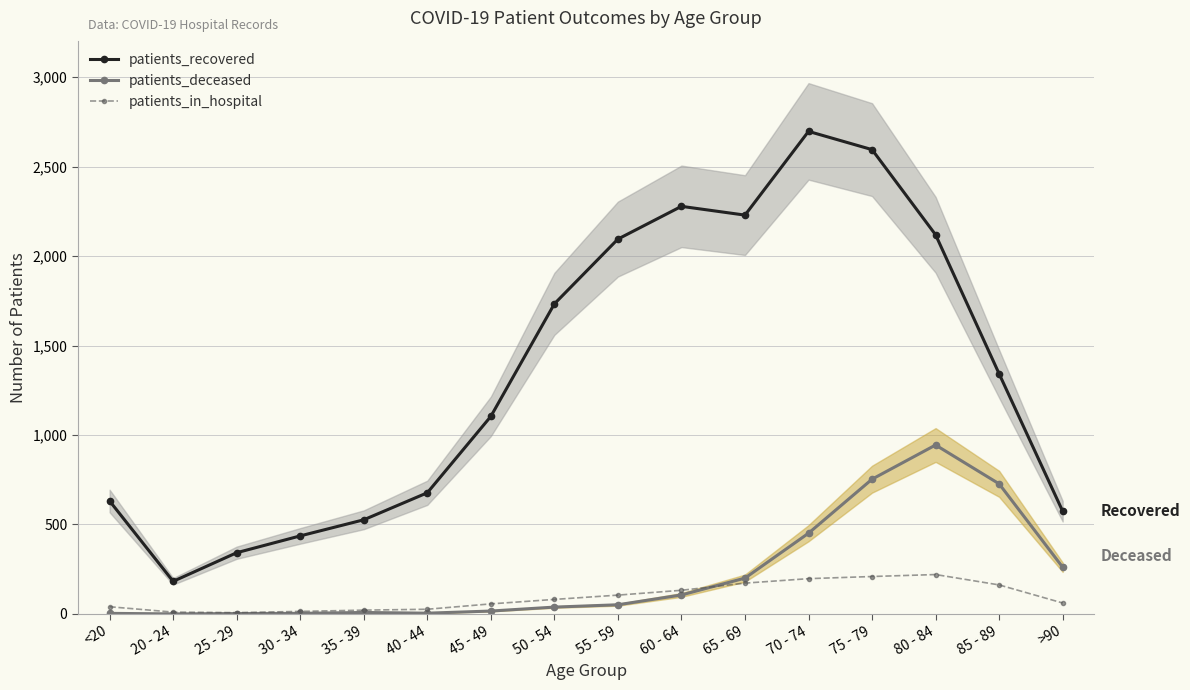

In patients_in_hospital, how many points are lower than both neighbors (excluding endpoints)?

1